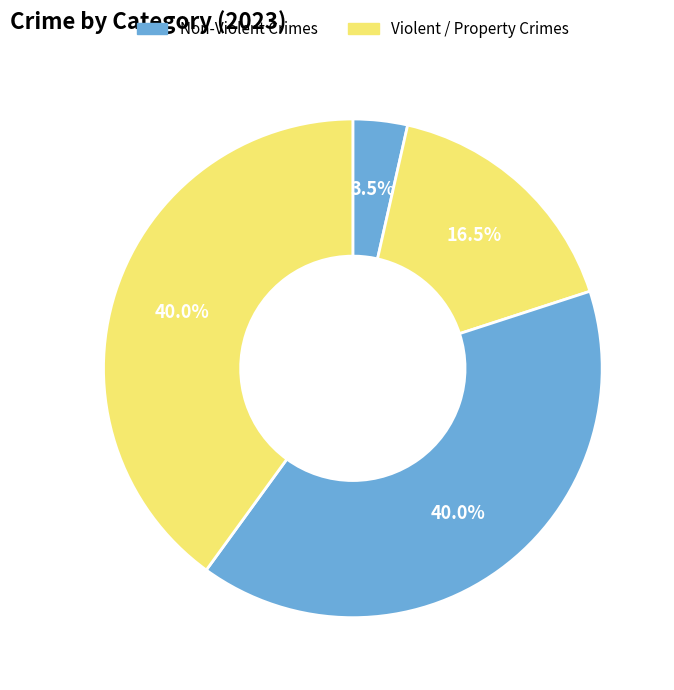

Is there any slice that represents more than half of the pie?

No